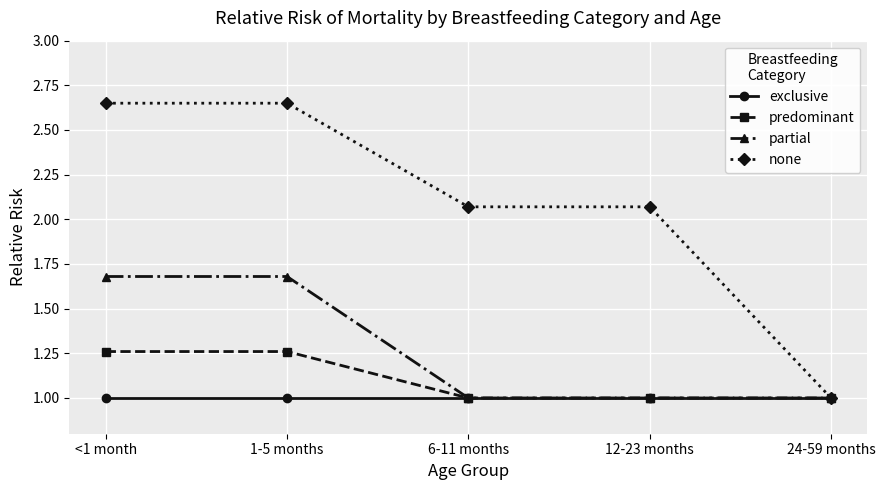

What is the sum of all predominant values?

5.5